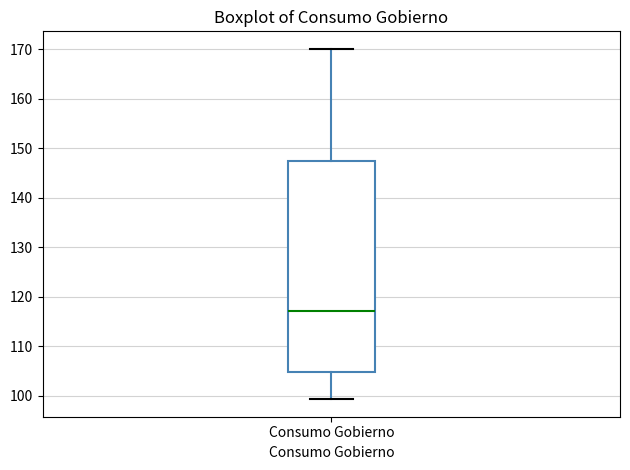

Read this box plot against the y-axis: the position of the median line, the range covered by the box, and the ends of both whiskers. The values are not printed on the chart, so give them approximately, as read against the axis.

median 117, box 105 to 147, whiskers 99 to 170